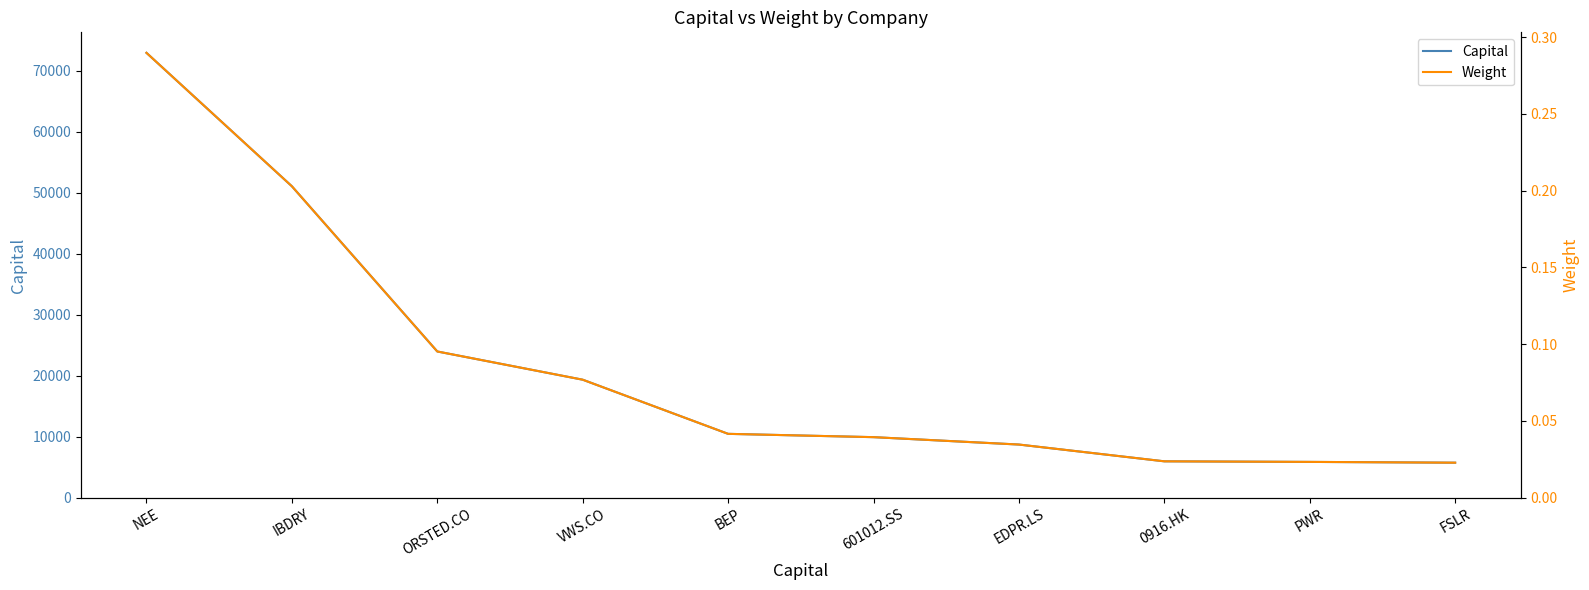

True or false: Weight and Capital intersect in this chart.

False